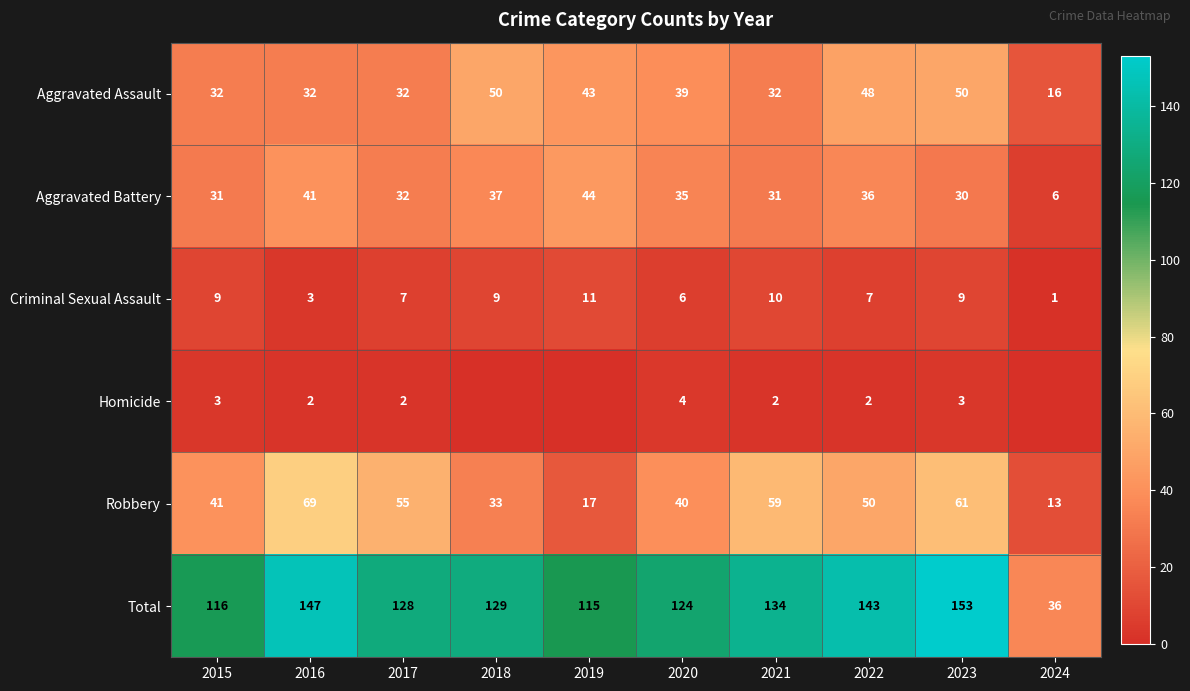

At 2021, list the series in order from smallest to largest.

Homicide, Criminal Sexual Assault, Aggravated Battery, Aggravated Assault, Robbery, Total